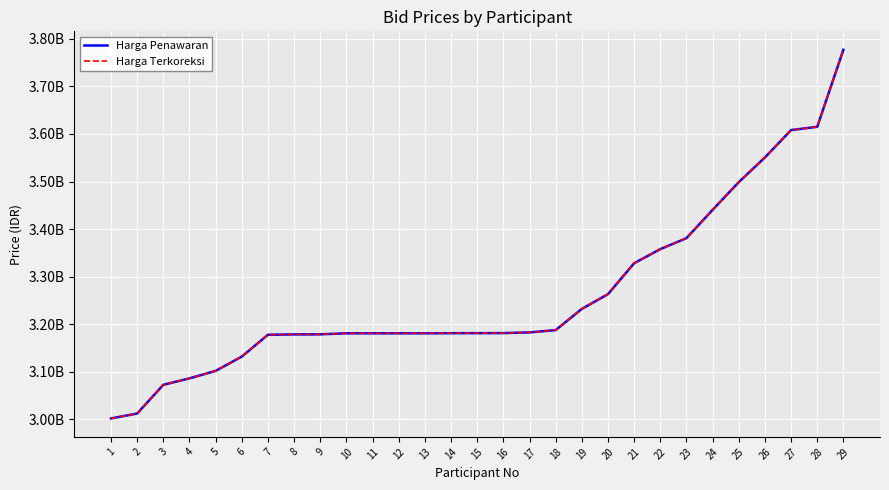

Does the chart have visible grid lines?

Yes